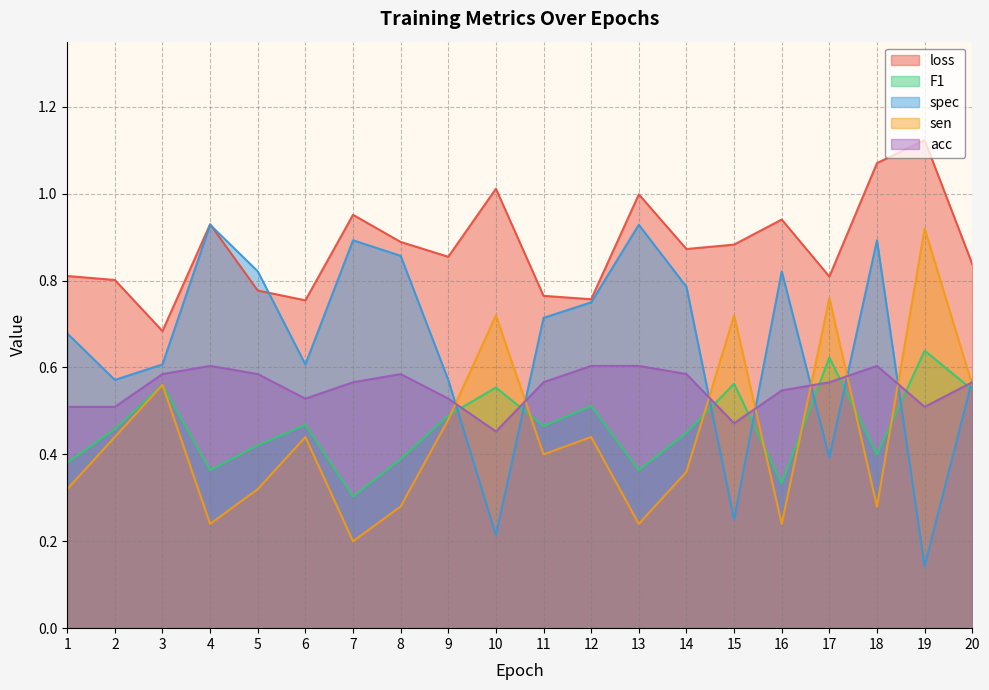

What are all the series names shown in the legend?

loss, F1, spec, sen, acc